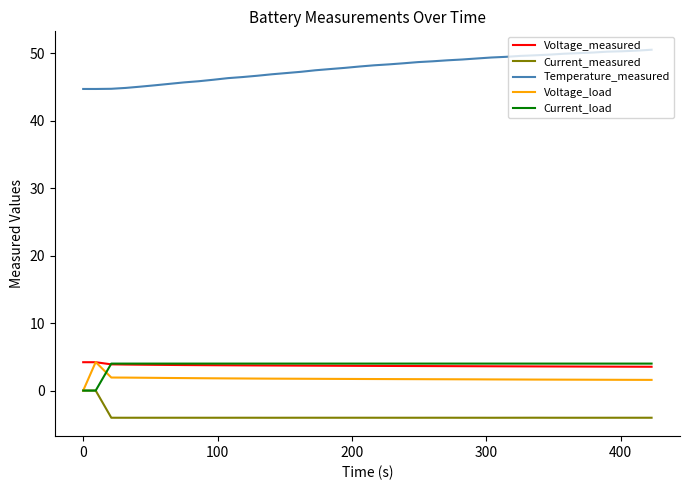

What is the minimum value shown in the chart?

-4.0